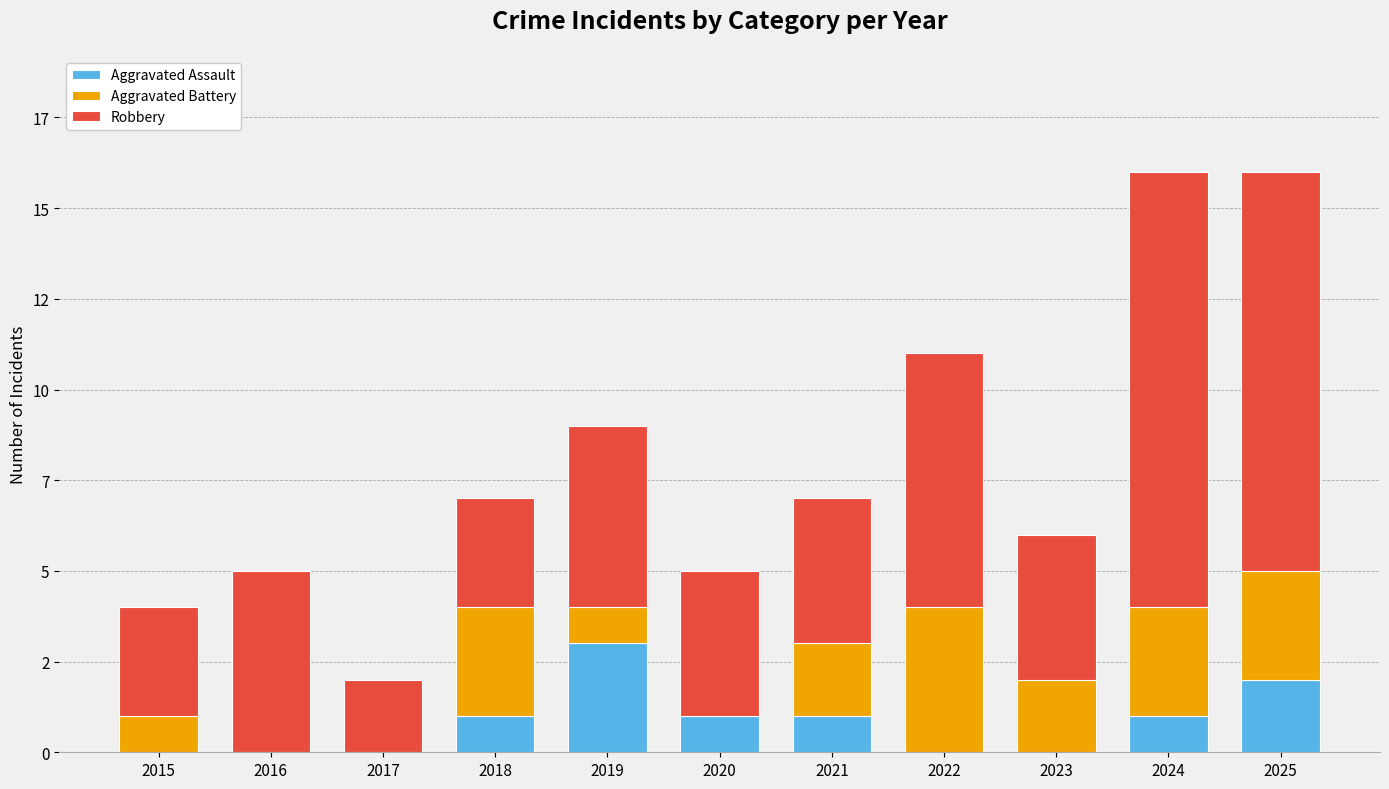

Which series has the widest spread of values?

Robbery